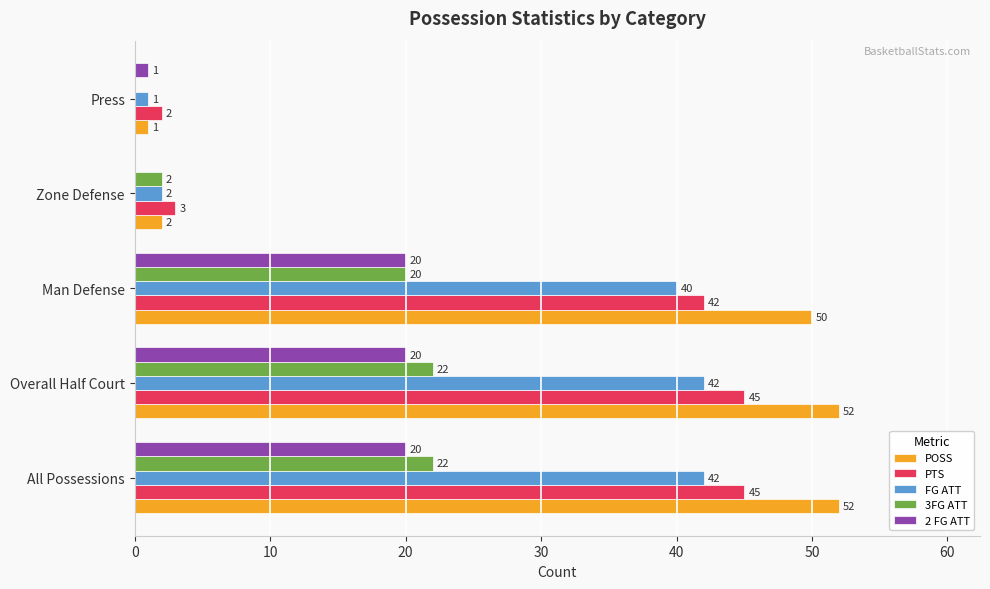

What is the sum of all POSS values?

157